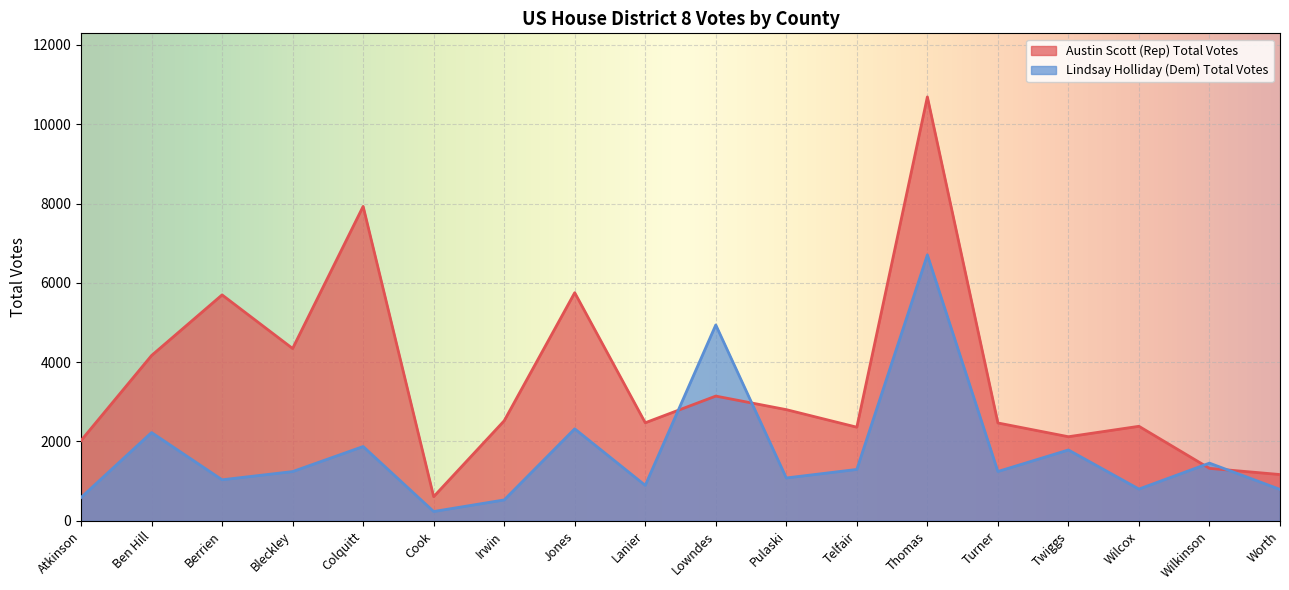

Reading right to left, transcribe all the data shown in this chart.

Austin Scott (Rep) Total Votes: Worth=1166	Wilkinson=1322	Wilcox=2383	Twiggs=2120	Turner=2467	Thomas=10690	Telfair=2360	Pulaski=2803	Lowndes=3145	Lanier=2472	Jones=5752	Irwin=2522	Cook=608	Colquitt=7929	Bleckley=4345	Berrien=5697	Ben Hill=4168	Atkinson=2023
Lindsay Holliday (Dem) Total Votes: Worth=791	Wilkinson=1454	Wilcox=800	Twiggs=1786	Turner=1243	Thomas=6706	Telfair=1295	Pulaski=1080	Lowndes=4939	Lanier=893	Jones=2319	Irwin=526	Cook=234	Colquitt=1873	Bleckley=1241	Berrien=1034	Ben Hill=2225	Atkinson=586